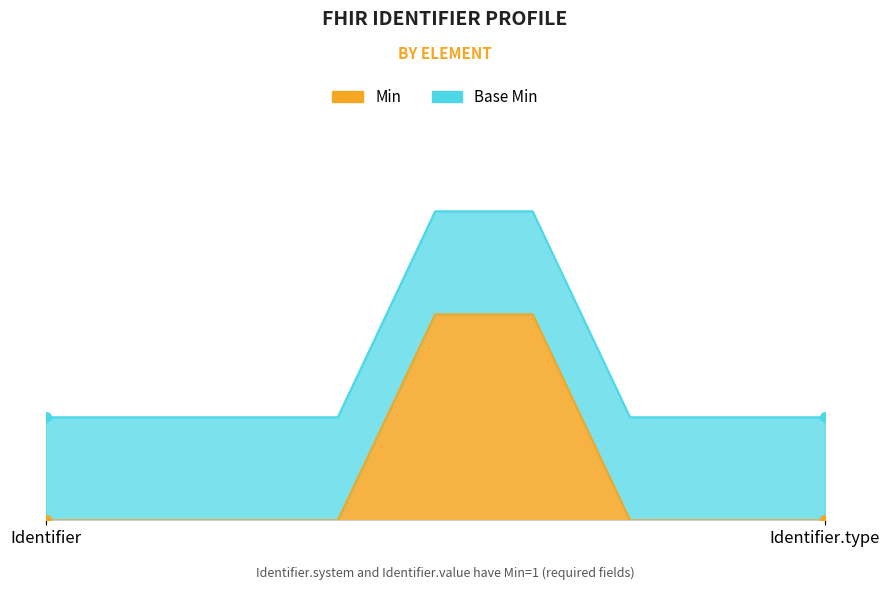

Rank the categories by value from lowest to highest.

Identifier, Identifier.id, Identifier.extension, Identifier.use, Identifier.period, Identifier.assigner, Identifier.type, Identifier.system, Identifier.value